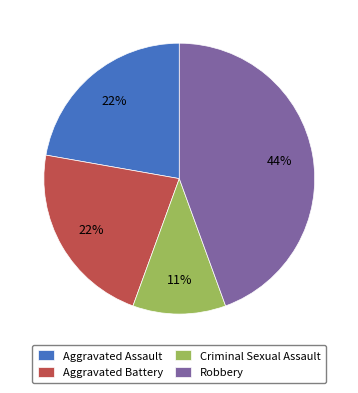

To the nearest percent, what is the difference between the largest and smallest slice percentages?

33%